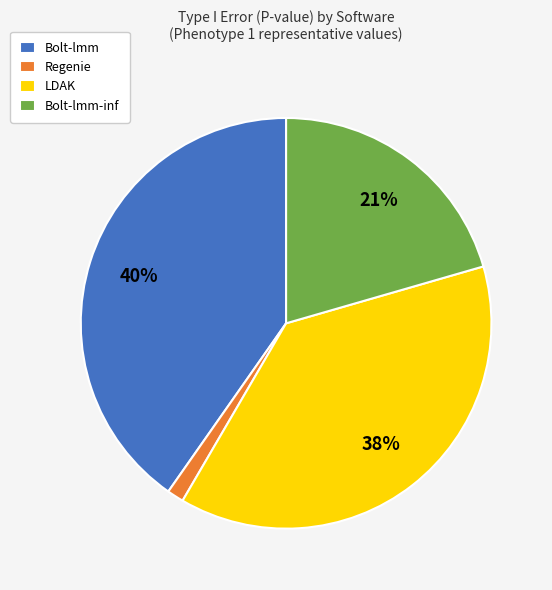

To the nearest percent, what portion does Bolt-lmm-inf represent?

21%